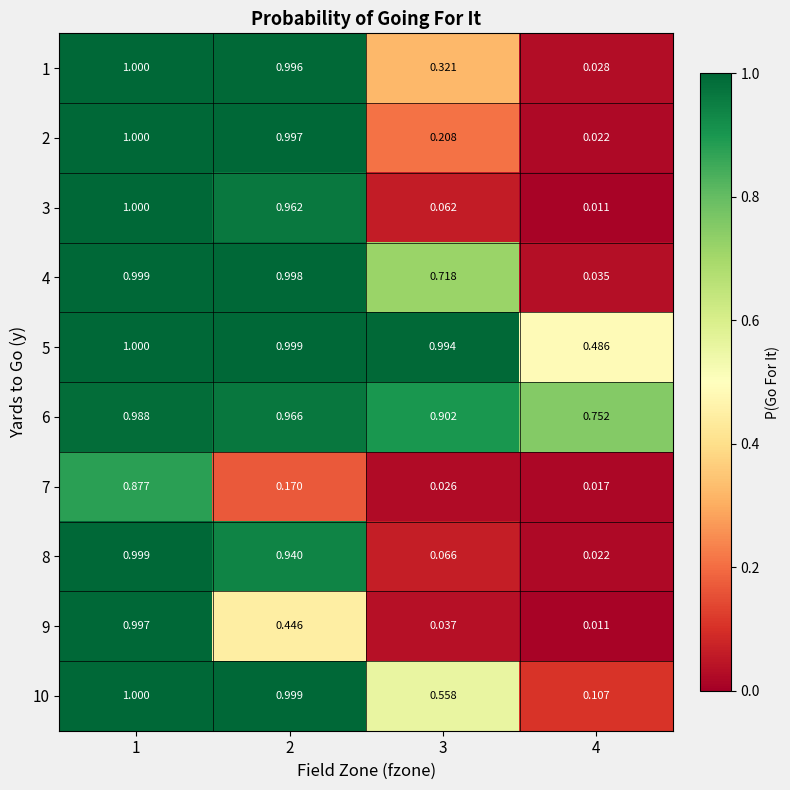

At which category does the chart reach its peak across all series?

1